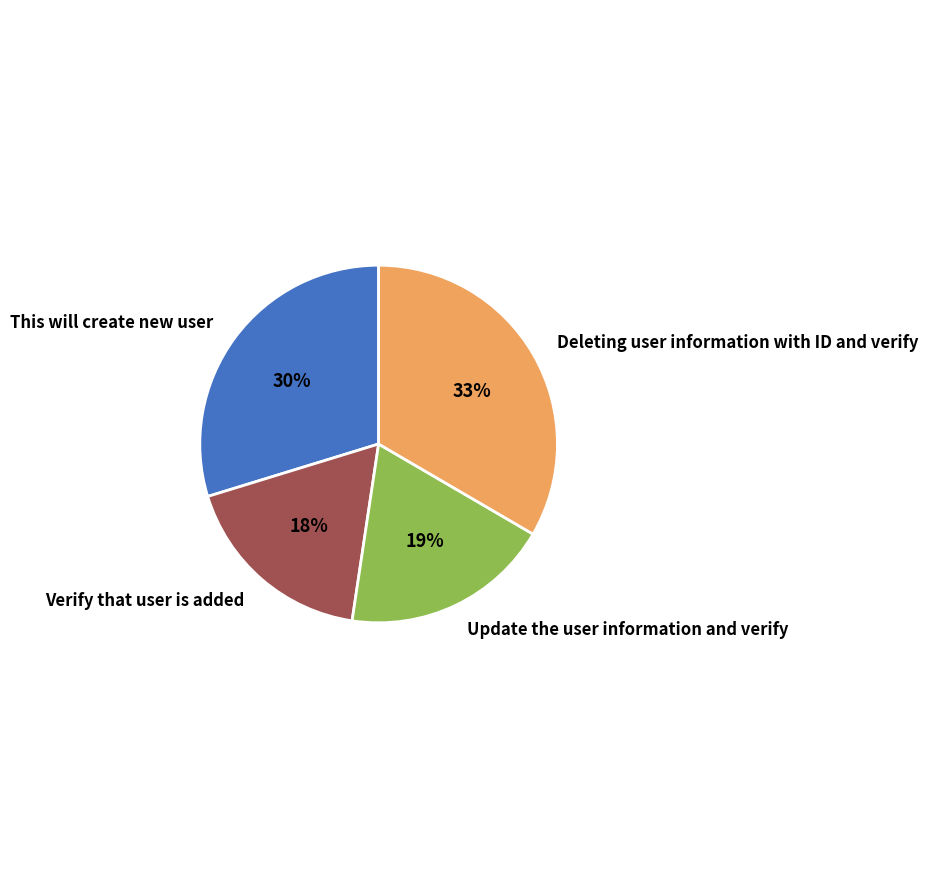

To the nearest percent, what is the average slice percentage?

25%